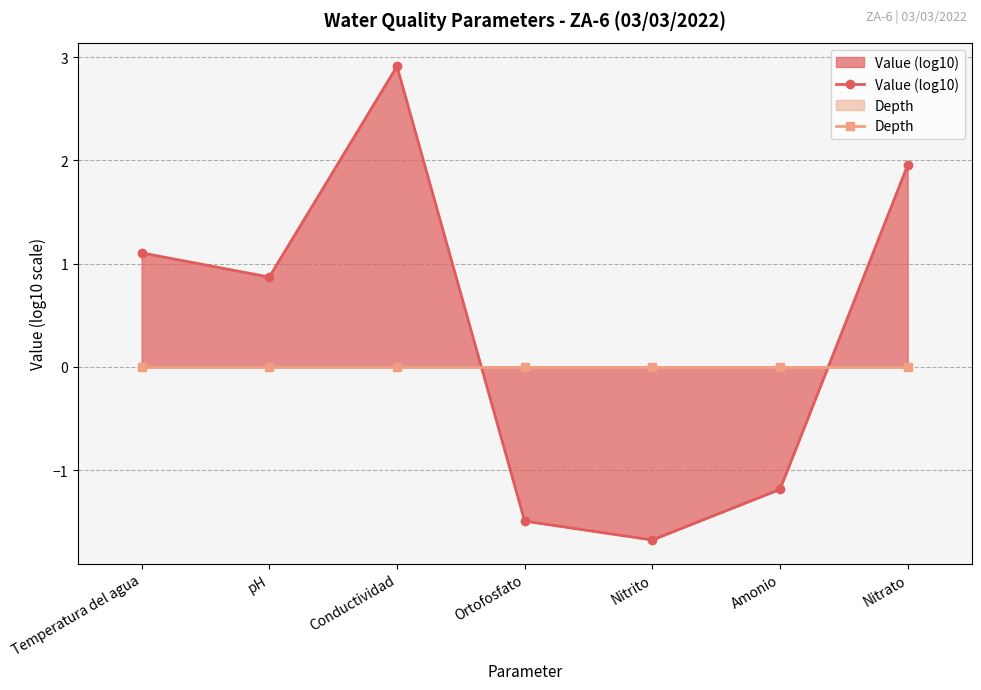

At how many categories does at least one series exceed 0?

7